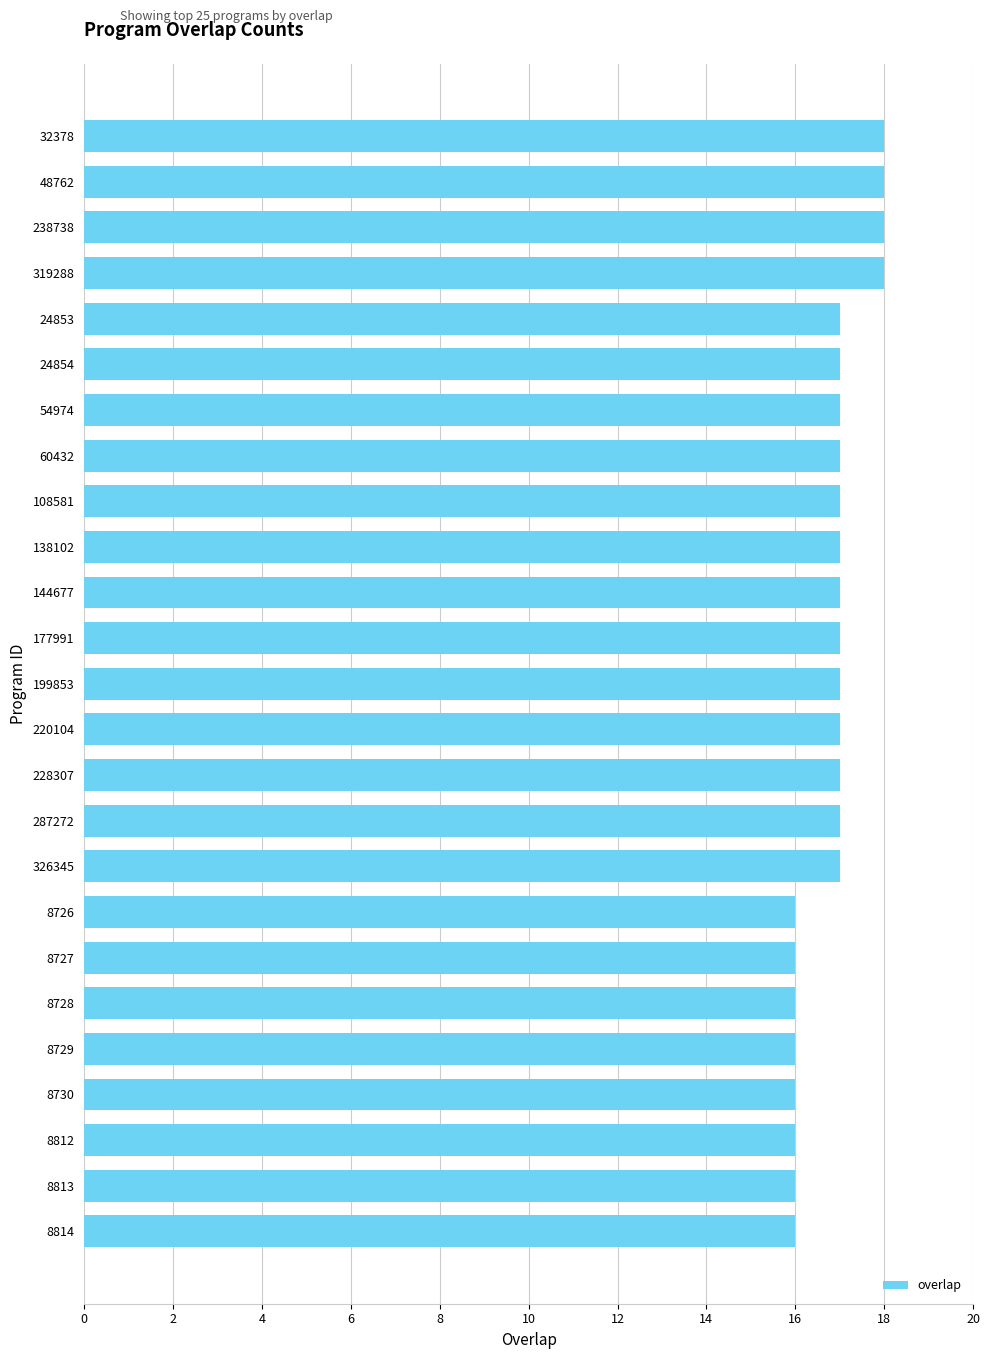

Which has a higher value, 319288 or 8813?

319288